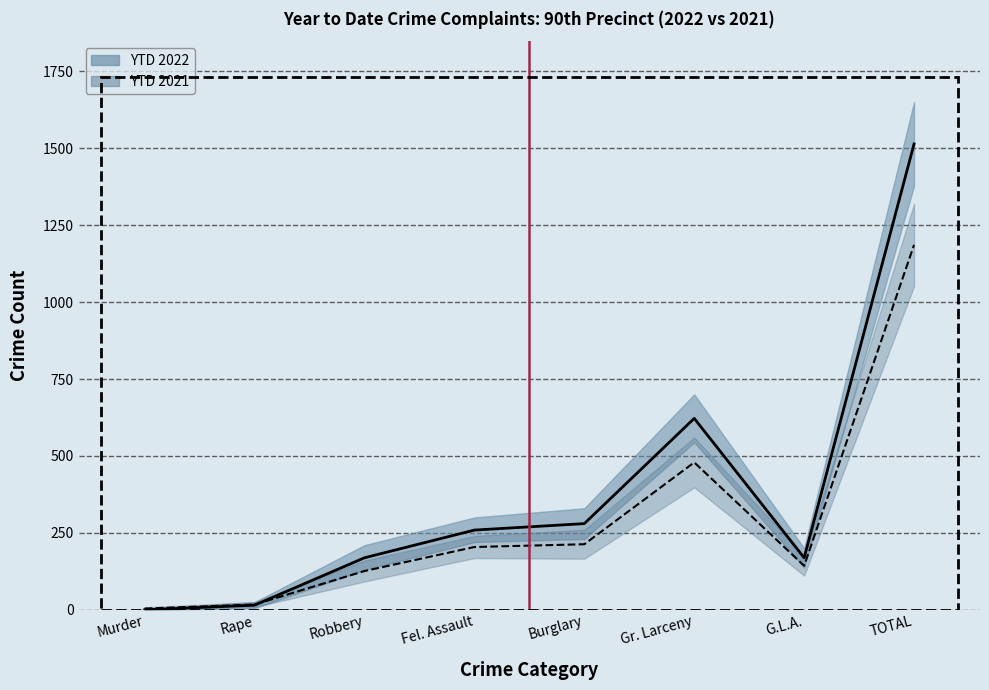

True or false: YTD 2022 has more than 2 interior local peaks.

False